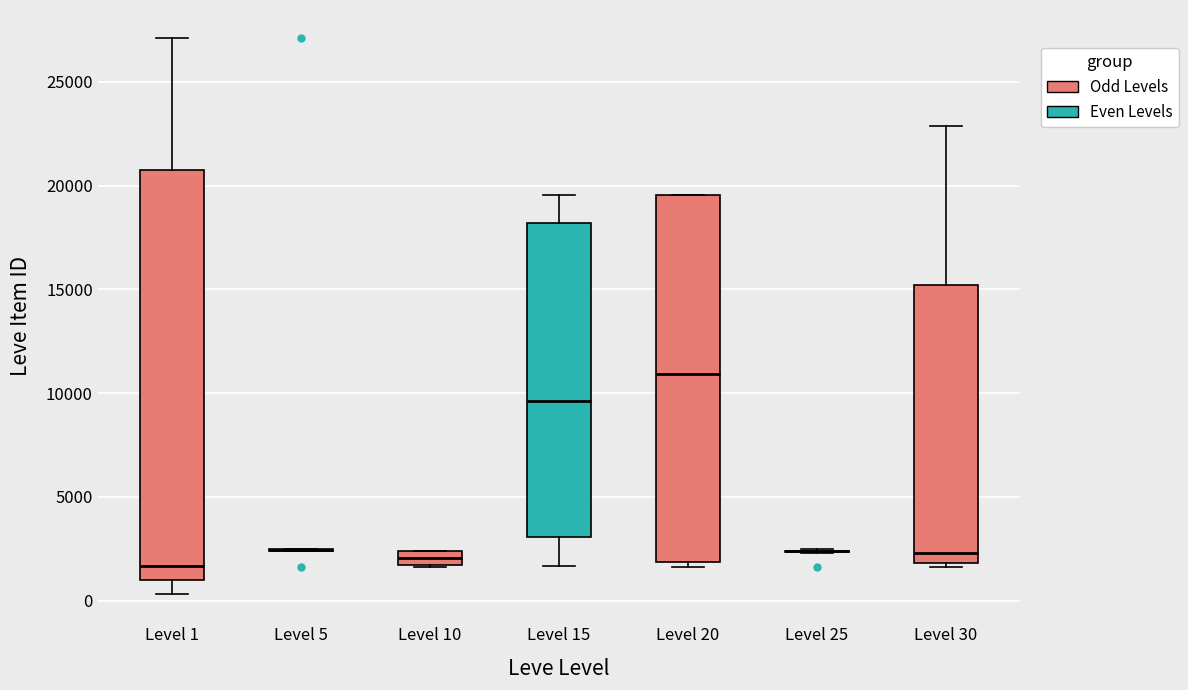

Comparing the boxes themselves (not the whiskers), which one is the tallest?

Level 1